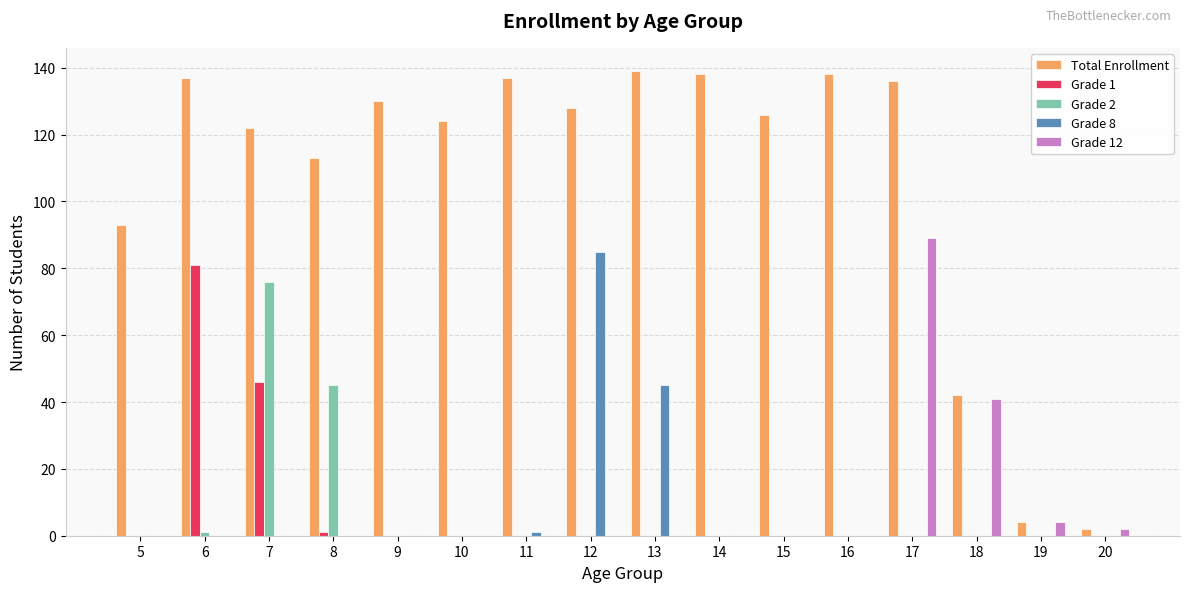

What is the maximum value for Grade 1?

81